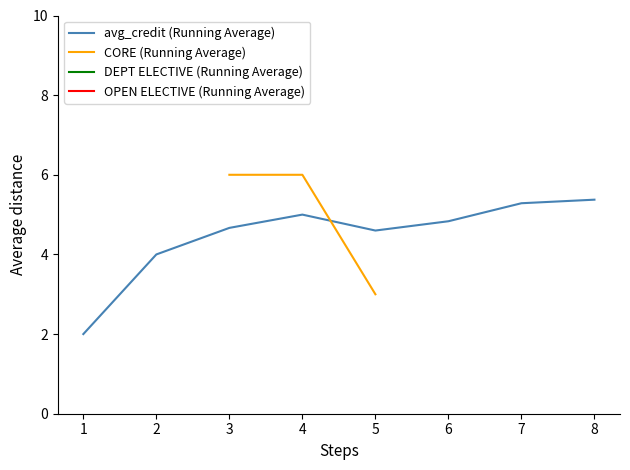

How many distinct data groups are displayed?

4